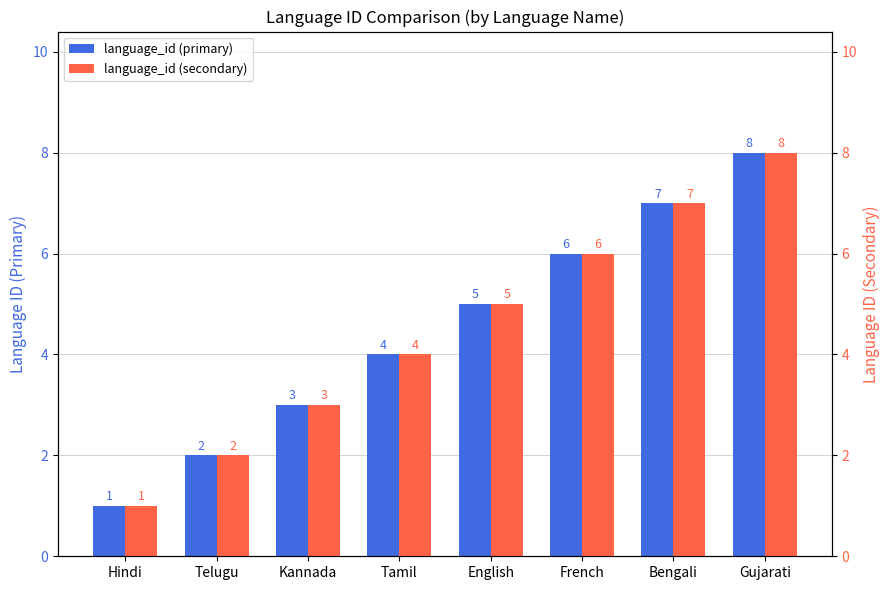

List the series in order of their peak value, lowest first.

language_id (primary), language_id (secondary)